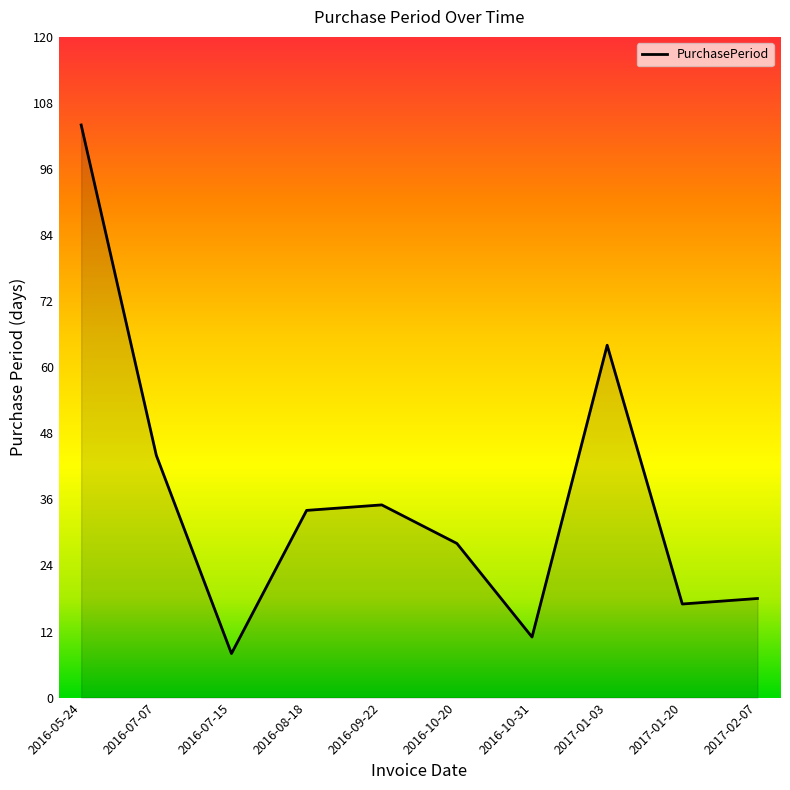

The value at 2017-01-20 is 17. True or false?

True